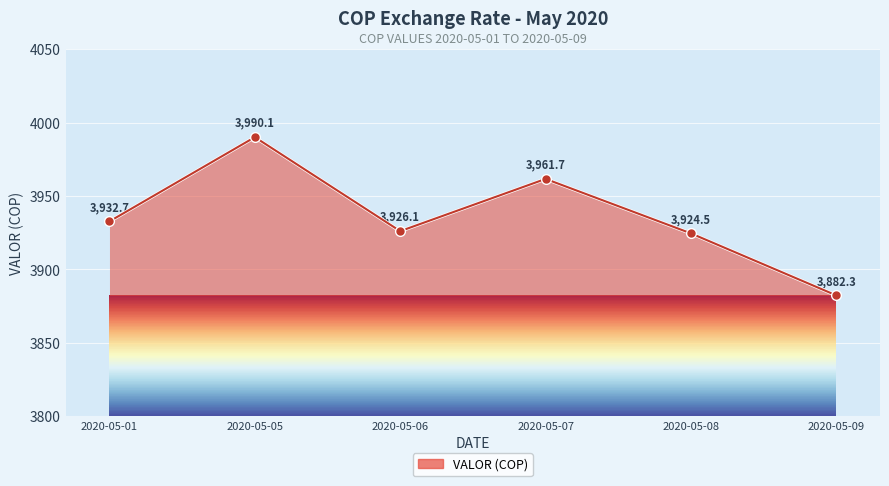

At which category does the chart reach its peak across all series?

2020-05-05